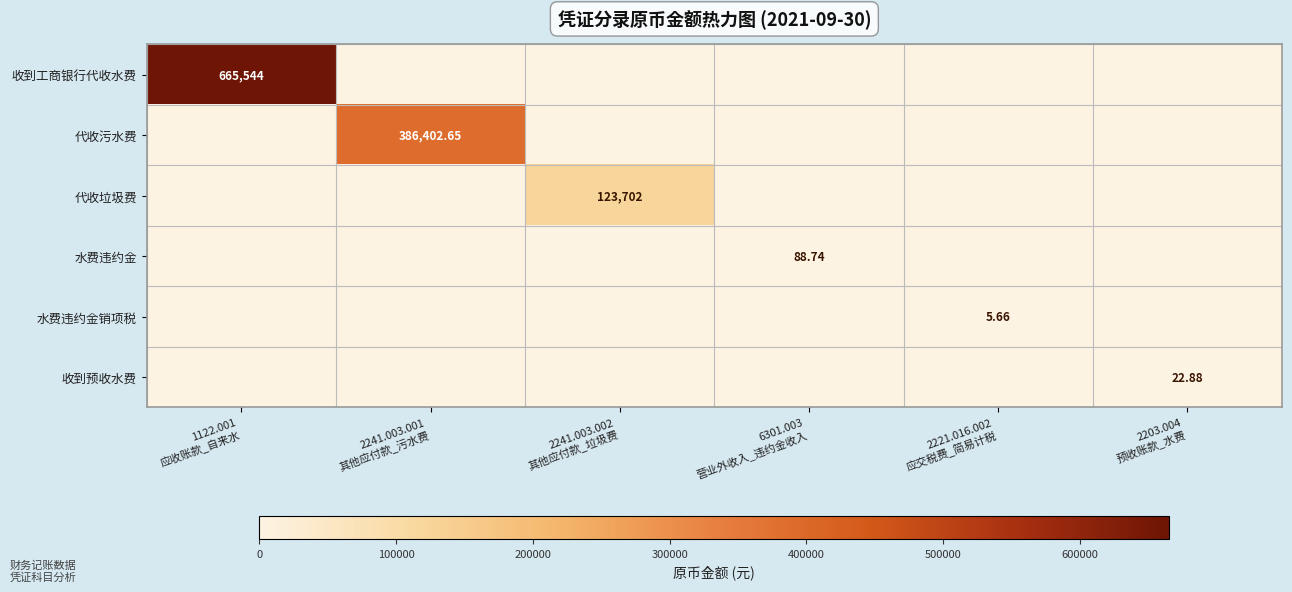

True or false: 代收垃圾费 has a value of -45798.5 at 2241.003.001 其他应付款_污水费.

False